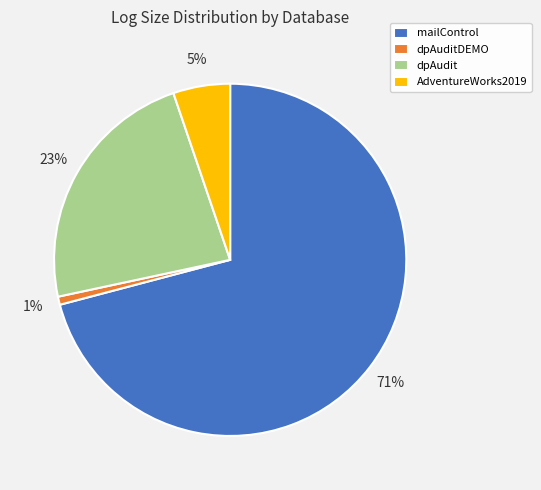

Combined, do AdventureWorks2019 and dpAuditDEMO account for over 50%?

No